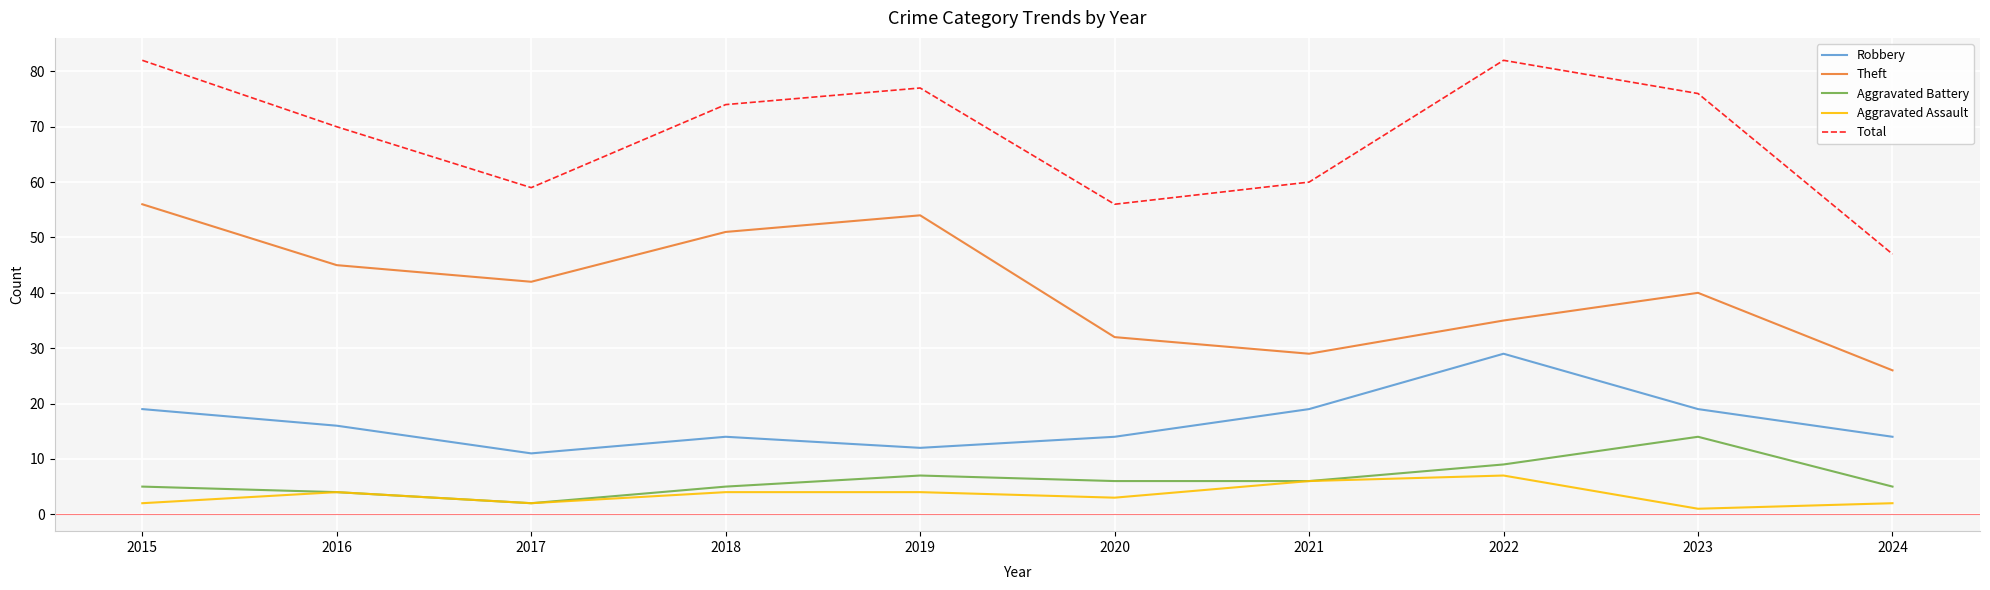

Is this an area chart (filled region under the line)?

No